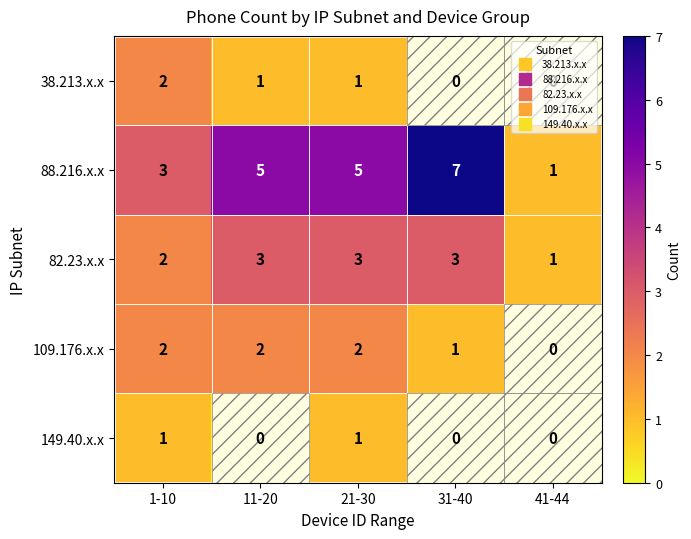

What is the sum of all 109.176.x.x values?

7